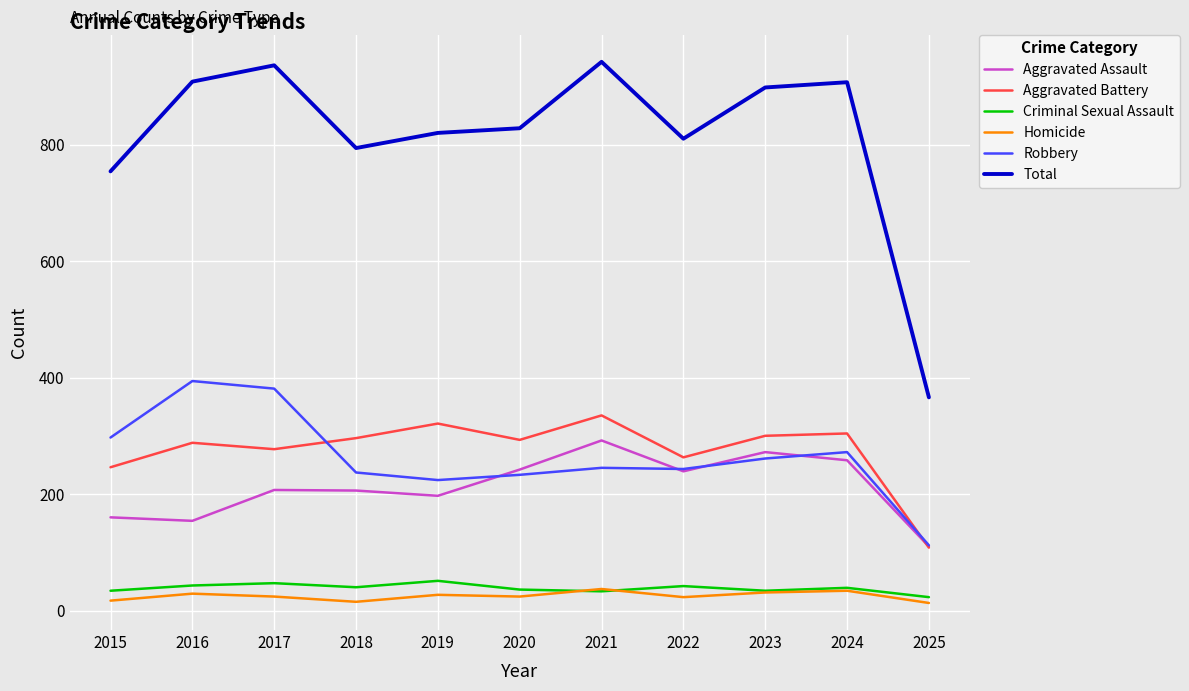

Is it true that Aggravated Assault equals 154 at 2016?

True